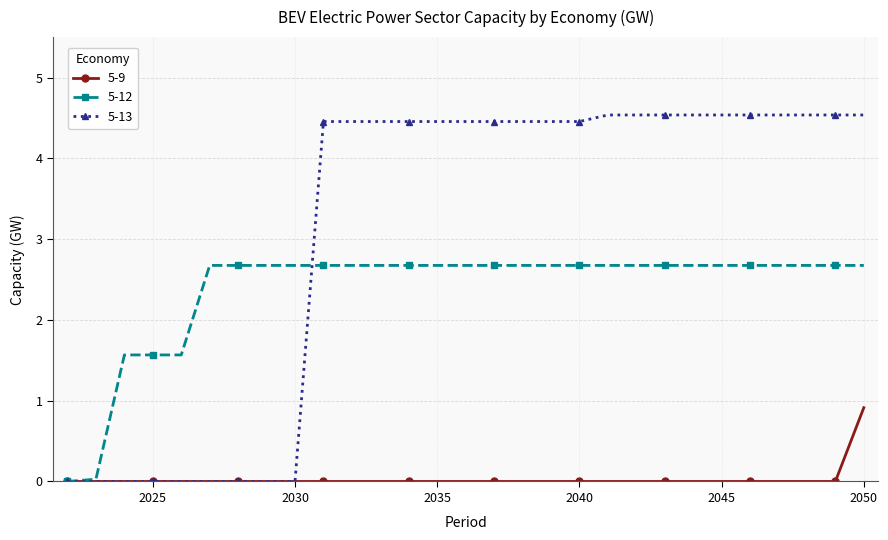

Which series has the largest total across all categories?

5-13